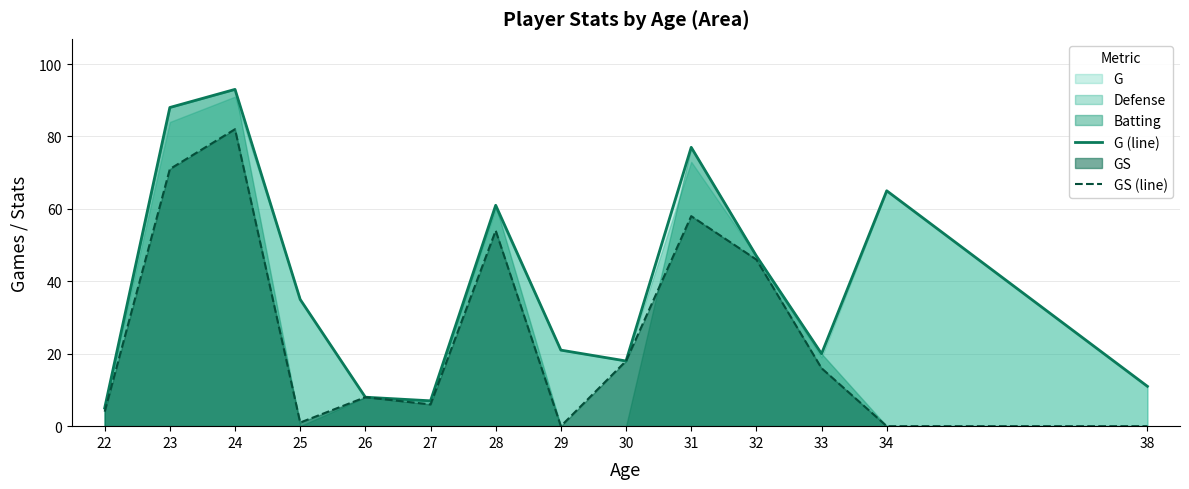

How many data points does each series have?

14